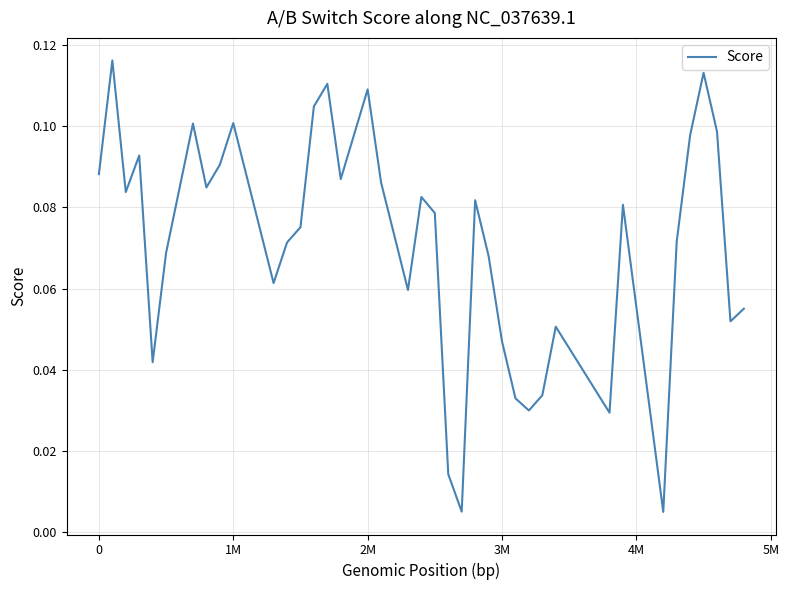

Is this an area chart (filled region under the line)?

No